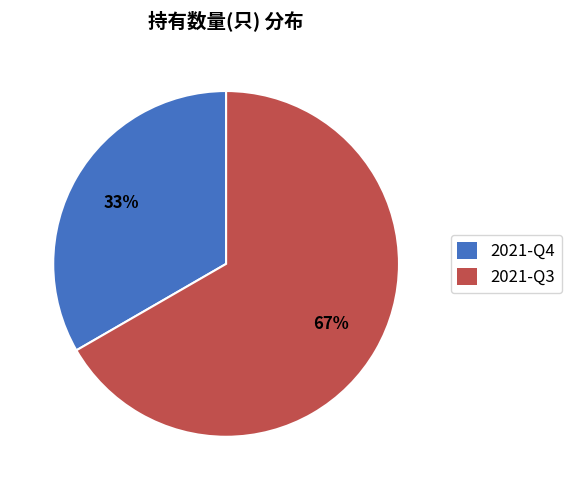

The 2021-Q4 slice represents 33% of the pie. True or false?

True